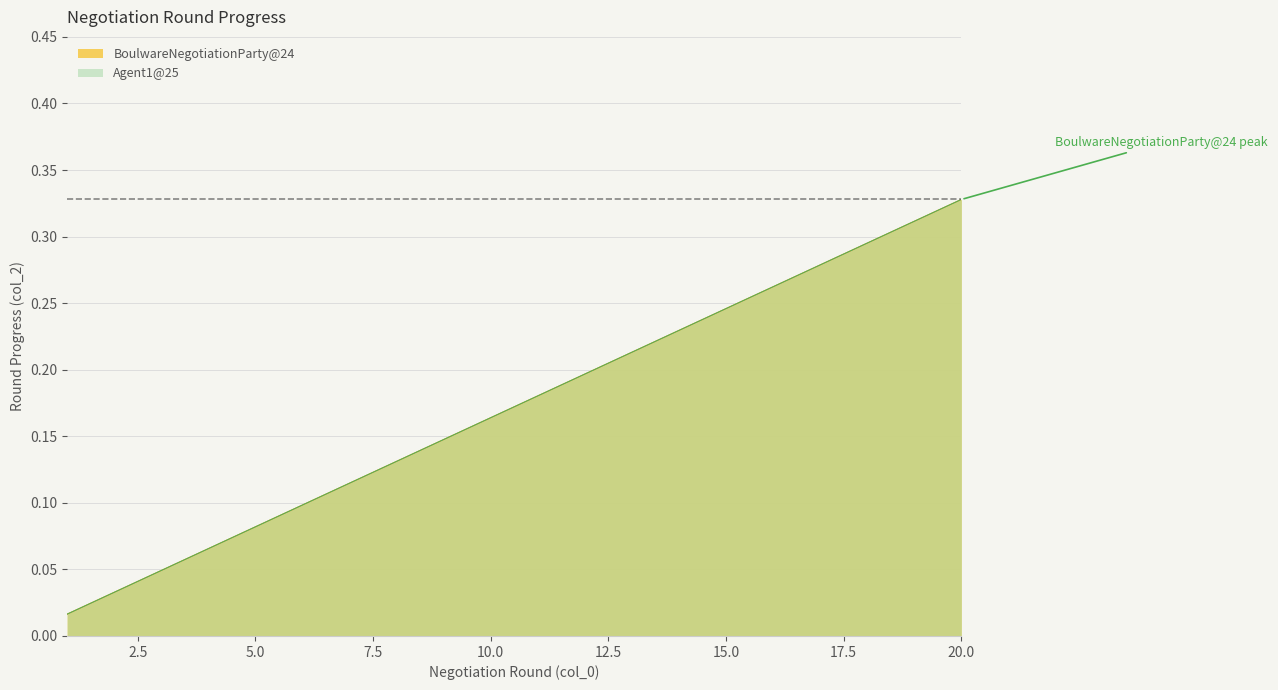

What is the difference between the Agent1@25 values at 2 and 15?

0.2